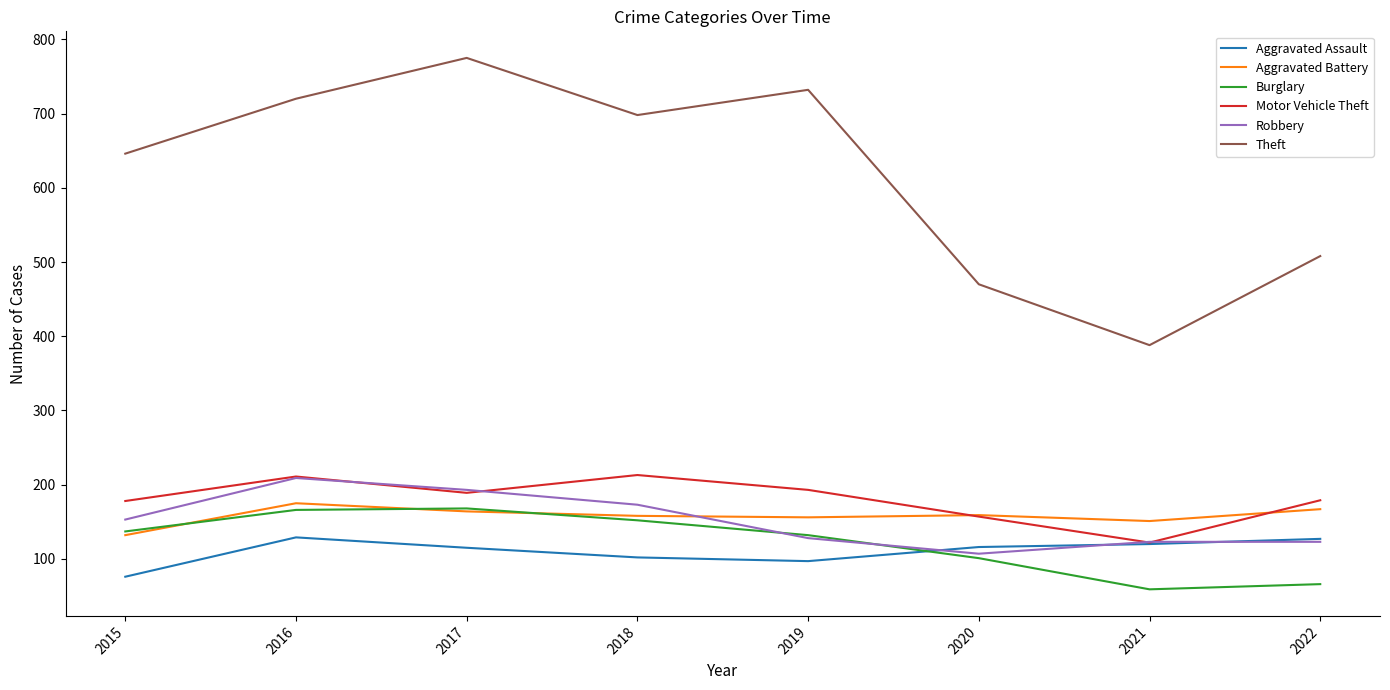

Which series changed the most between 2016 and 2020?

Theft